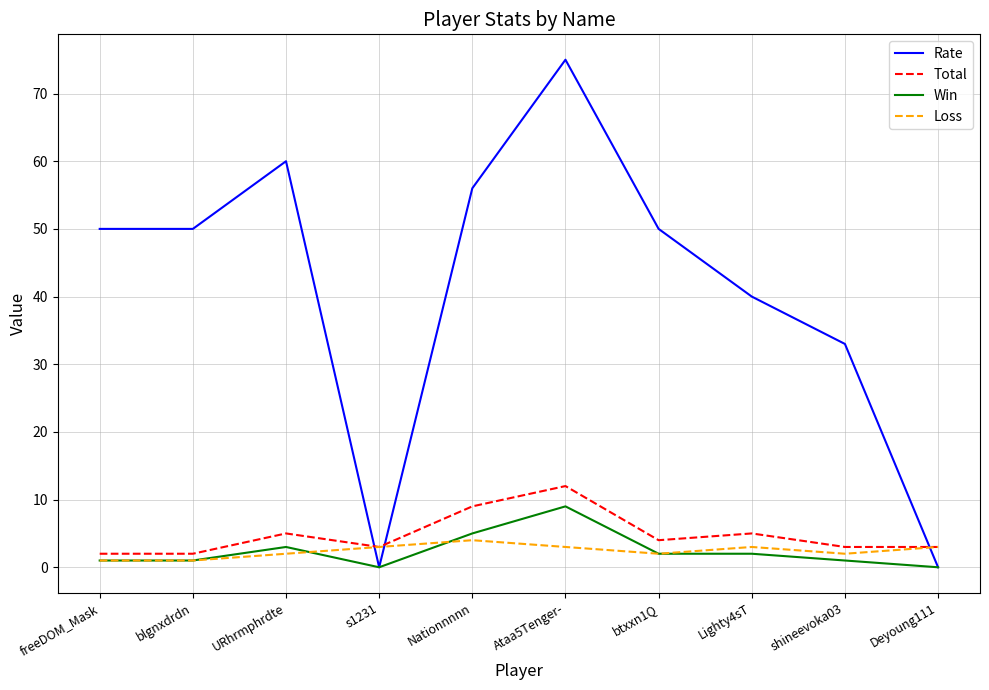

What is the maximum value shown in the chart?

75